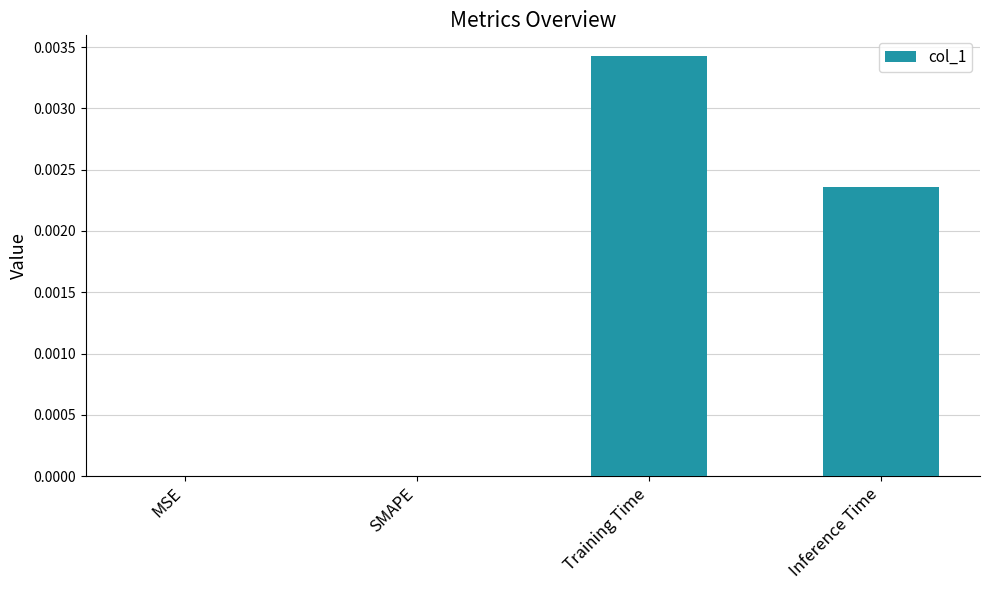

The value at Inference Time is 0.0. True or false?

True